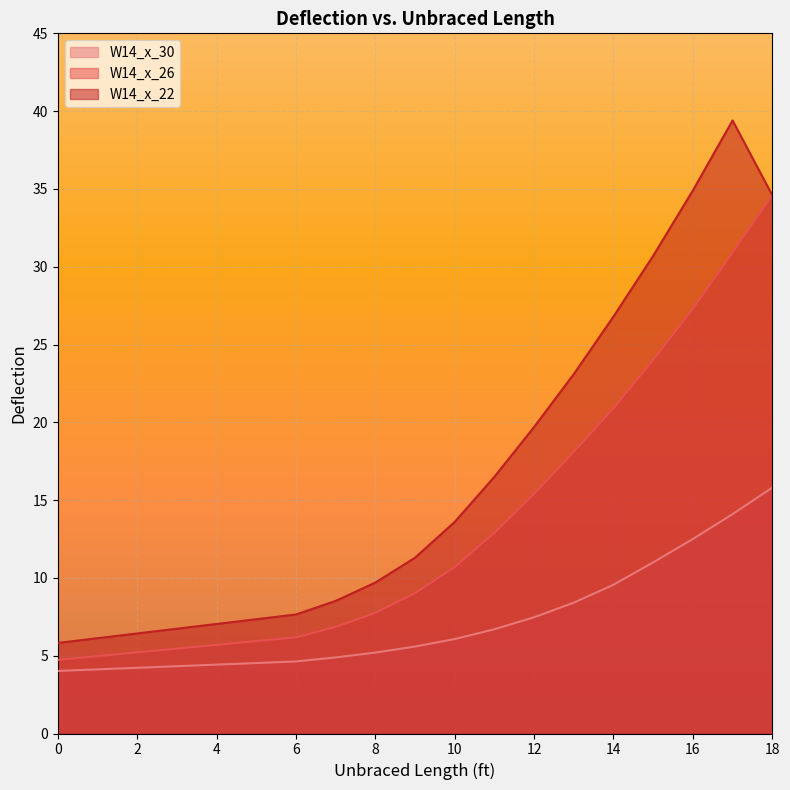

What is the sum of all W14_x_30 values?

115.9